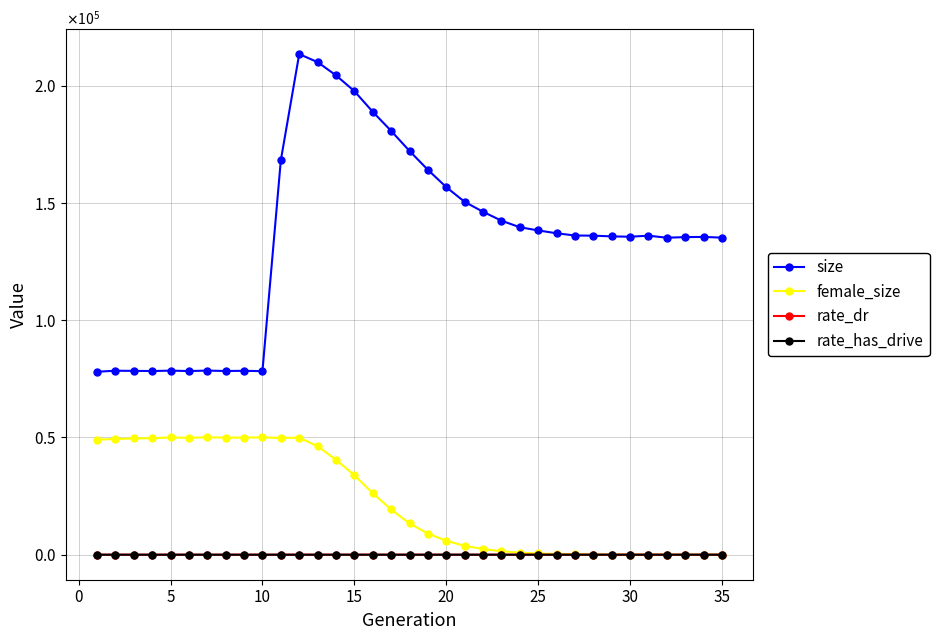

Rank the series by their maximum value, from highest to lowest.

size, female_size, rate_has_drive, rate_dr